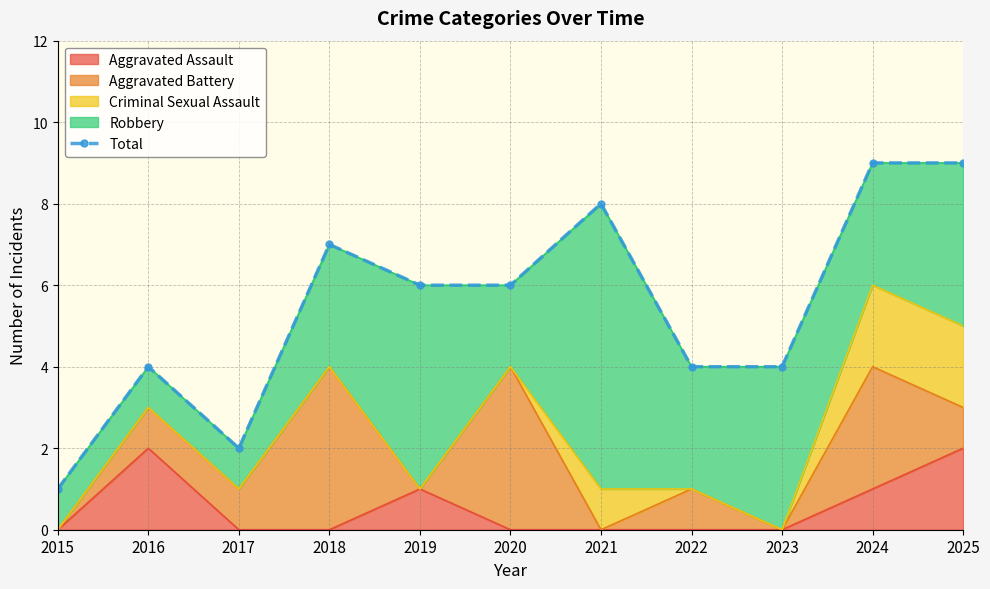

At which category does the data reach its first local valley?

2017